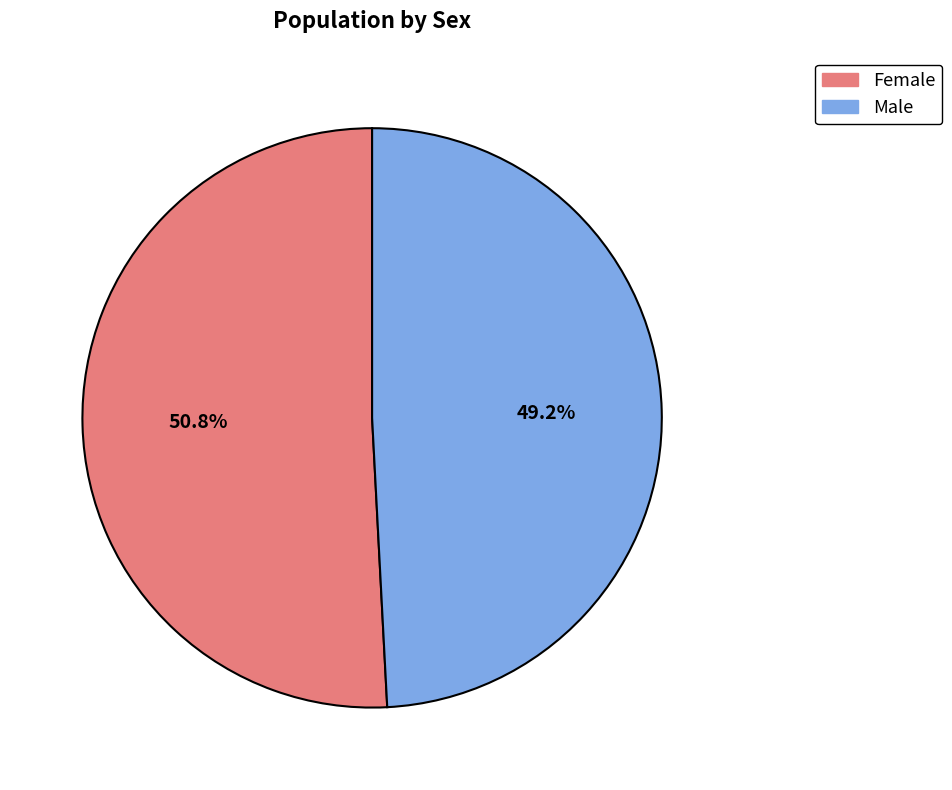

Is it true that Male is 49% of the pie?

True